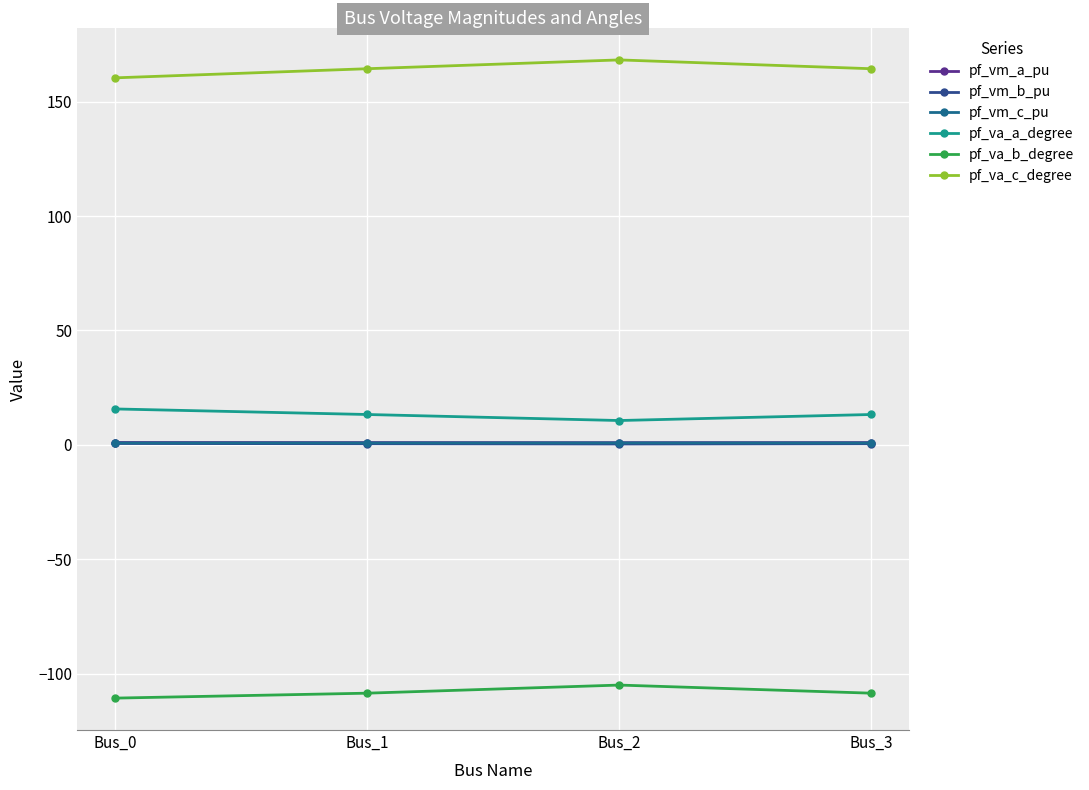

True or false: pf_vm_b_pu has a value of 0.3 at Bus_0.

False